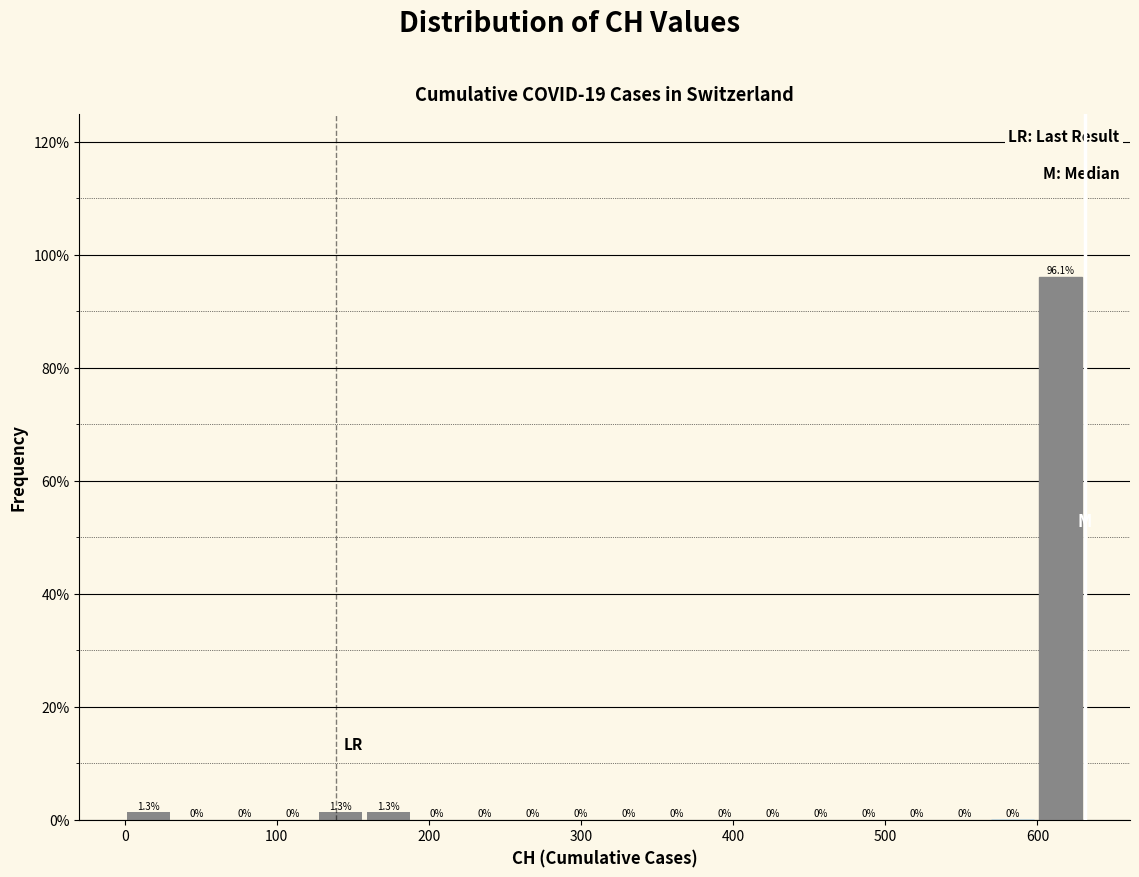

Around what value on the x-axis is the tallest bar? Give the approximate position of its centre, as read against the axis.

620